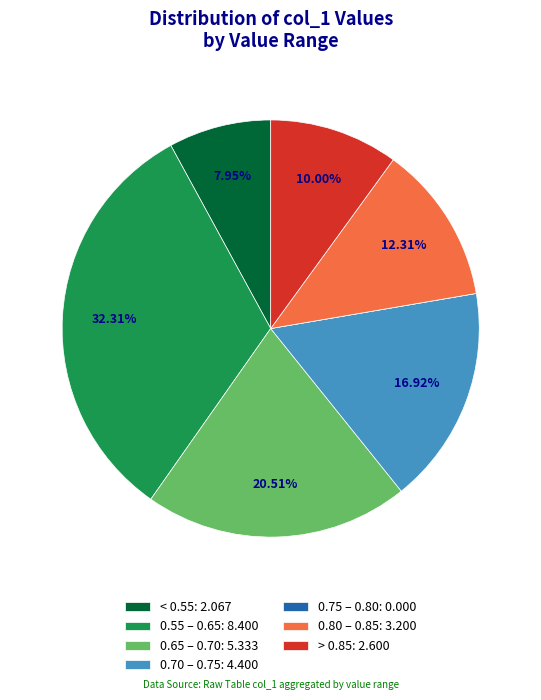

Is there a majority slice in this chart?

No